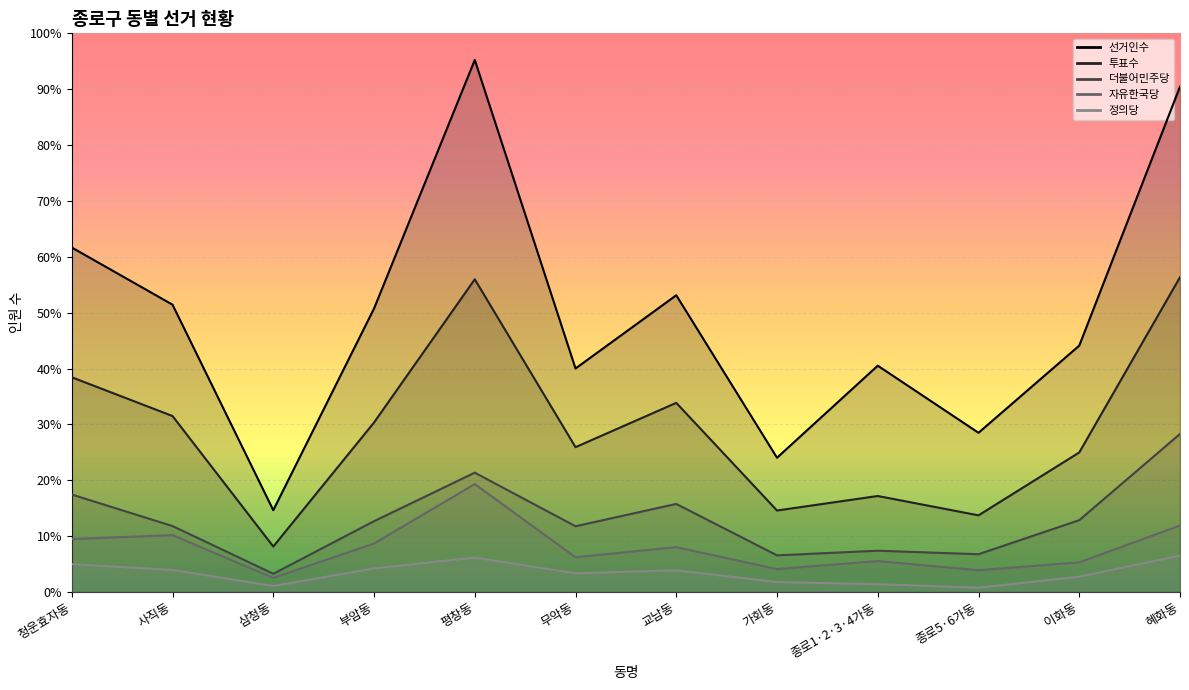

What is the difference between the second highest and minimum values in the 투표수 series?

7540